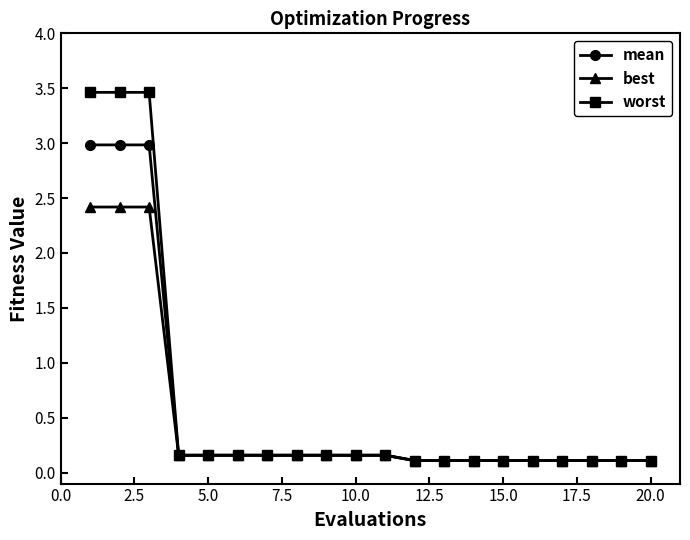

What is the difference between the maximum and second lowest values in the worst series?

3.4